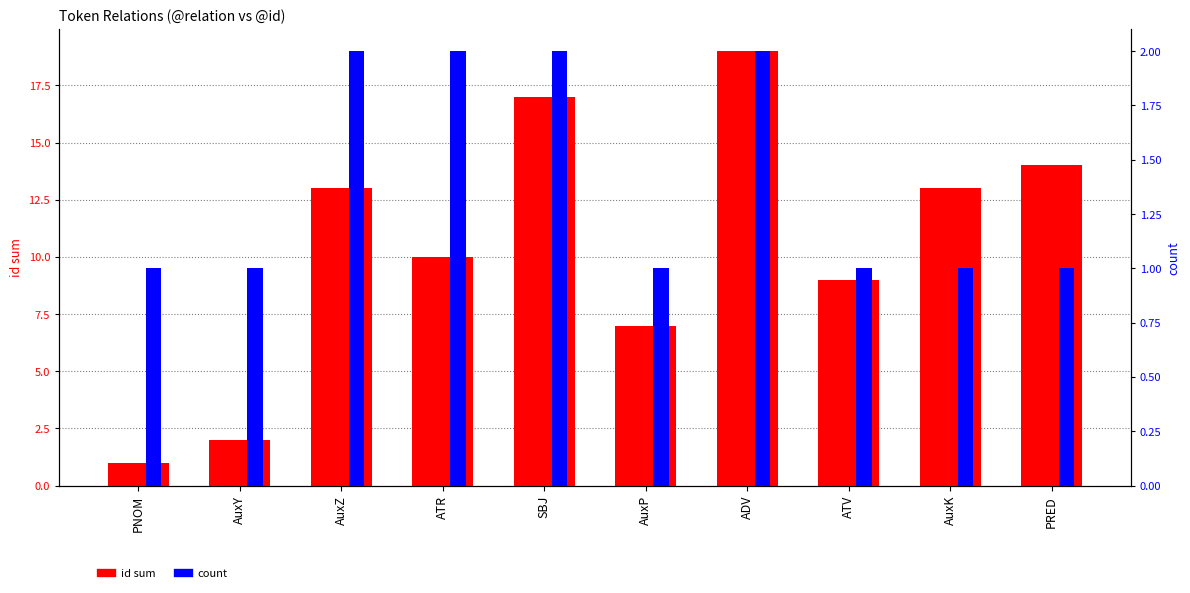

What position from the left is PRED?

10